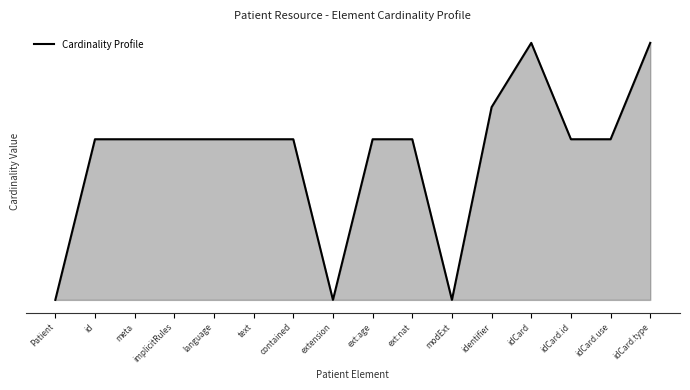

What is the average value?

2.2